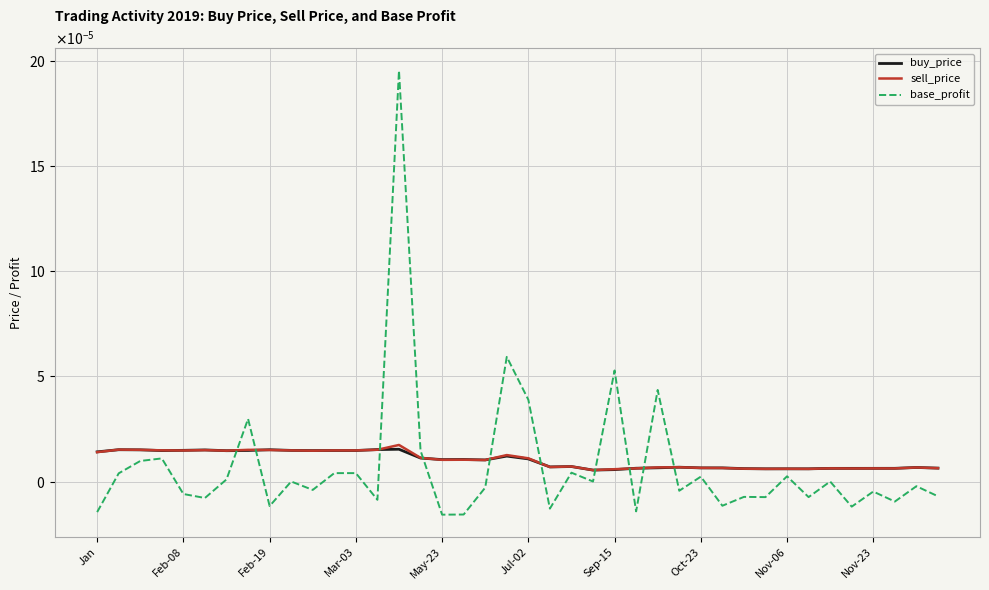

Is this an area chart (filled region under the line)?

No